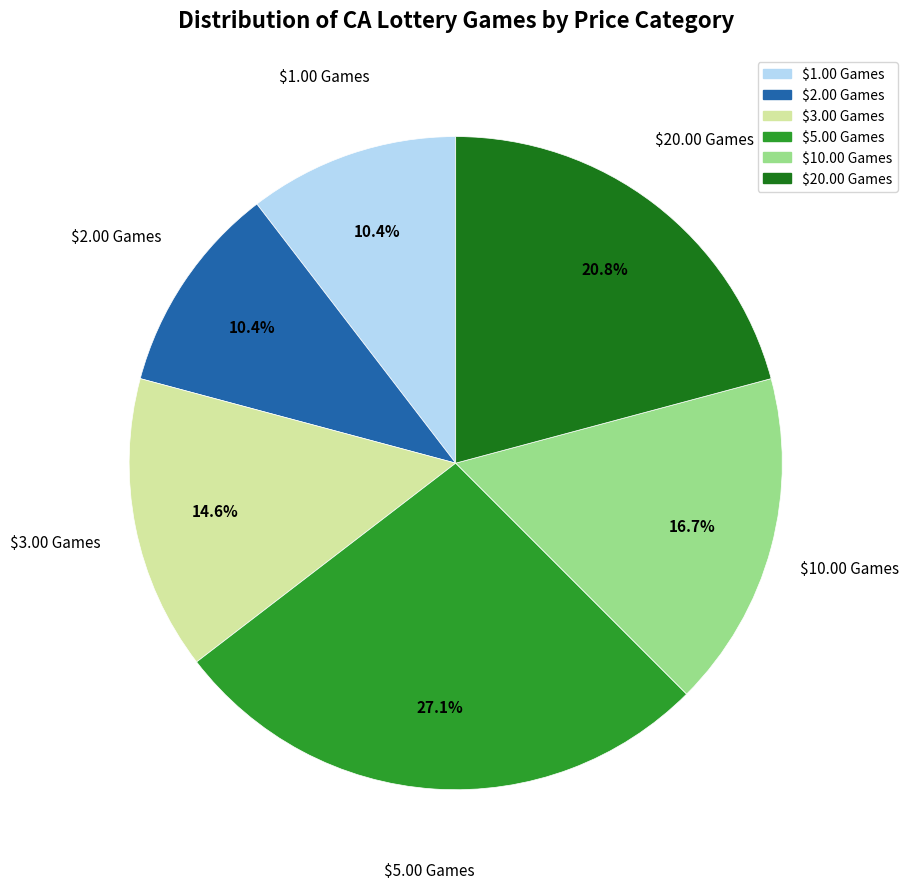

What percentage is NOT represented by $20.00 Games?

79.2%